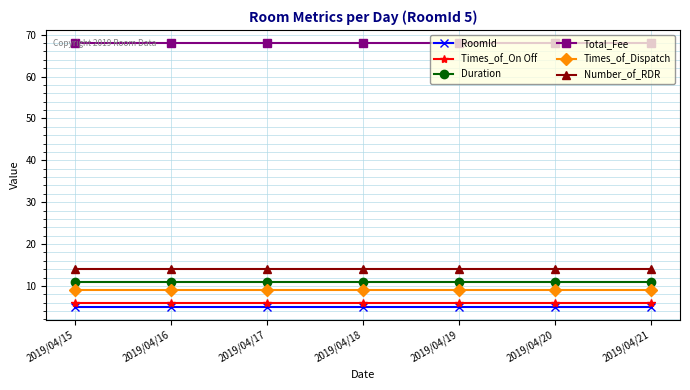

What are all the series names shown in the legend?

RoomId, Times_of_On Off, Duration, Total_Fee, Times_of_Dispatch, Number_of_RDR